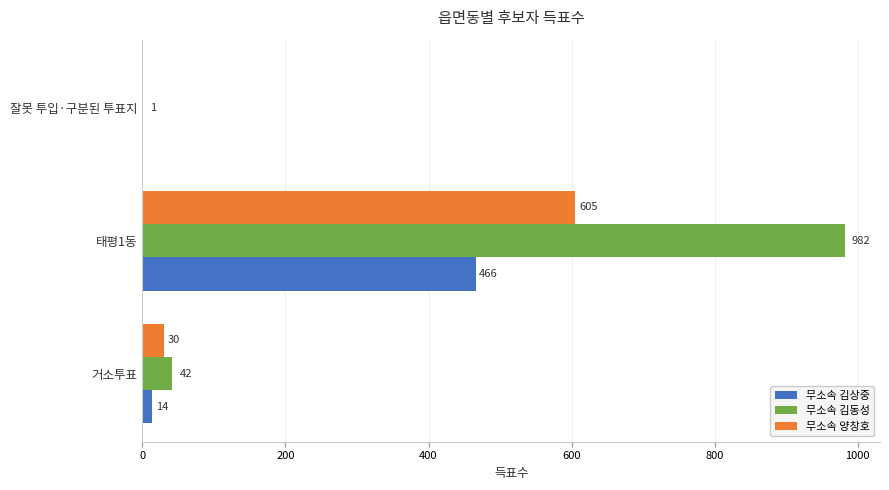

True or false: 무소속 김동성 has a value of 982 at 태평1동.

True